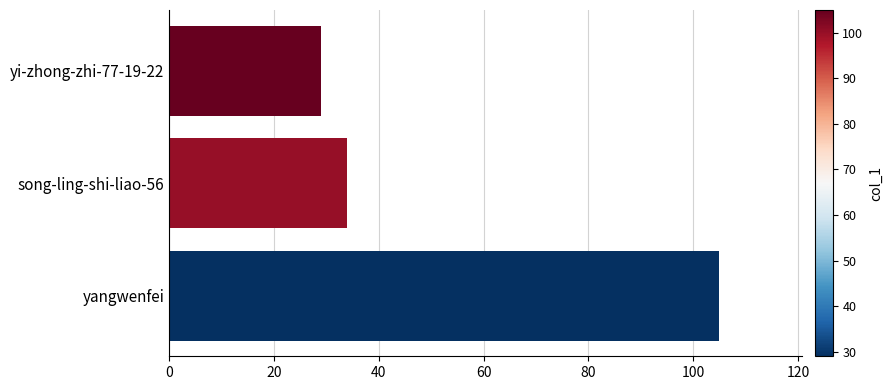

How many data points does each series have?

3